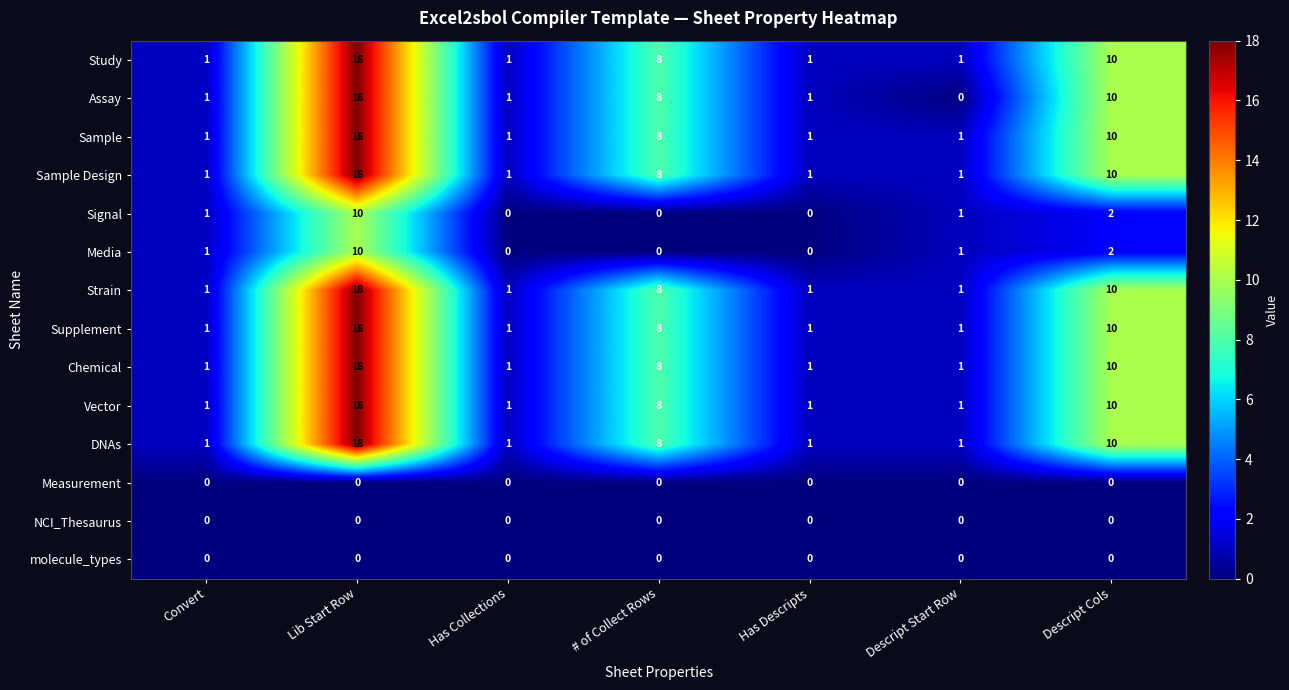

What is the difference between the maximum and minimum values in the Vector series?

17